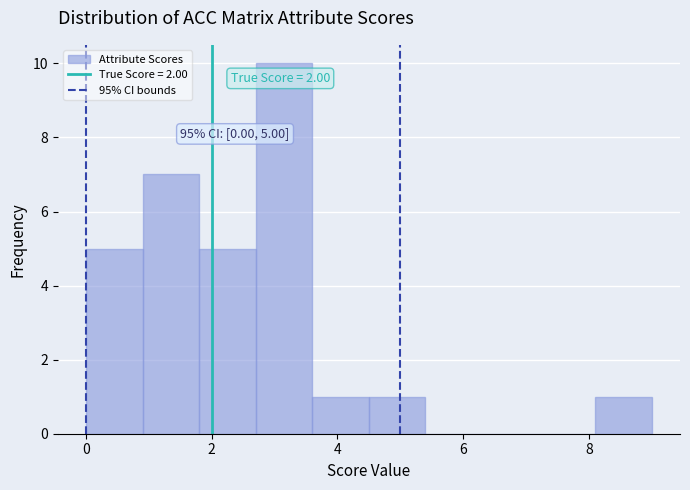

Which range on the x-axis has the tallest bar?

2.7 to 3.6